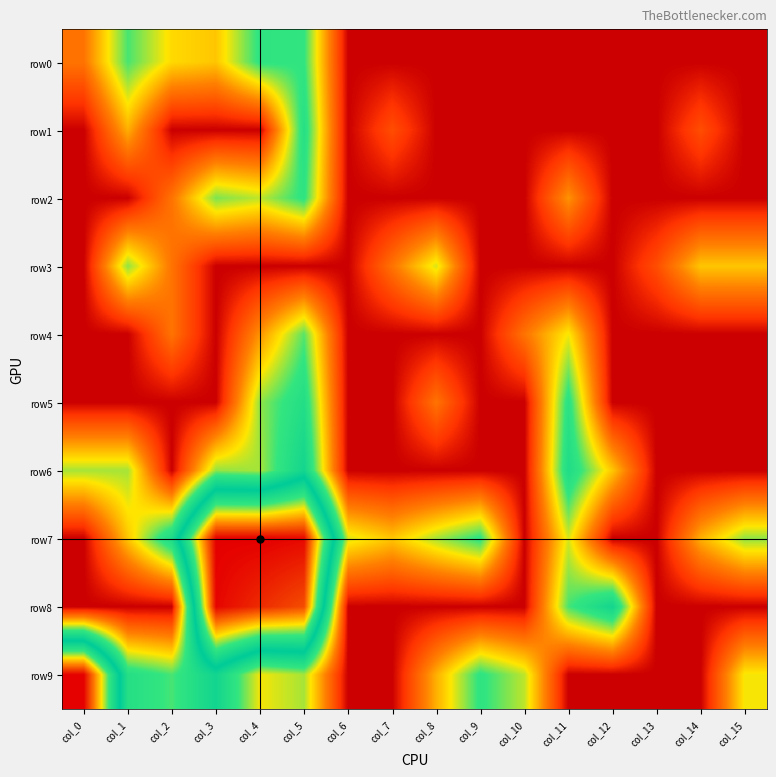

Which category has the lowest value across all series?

col_6